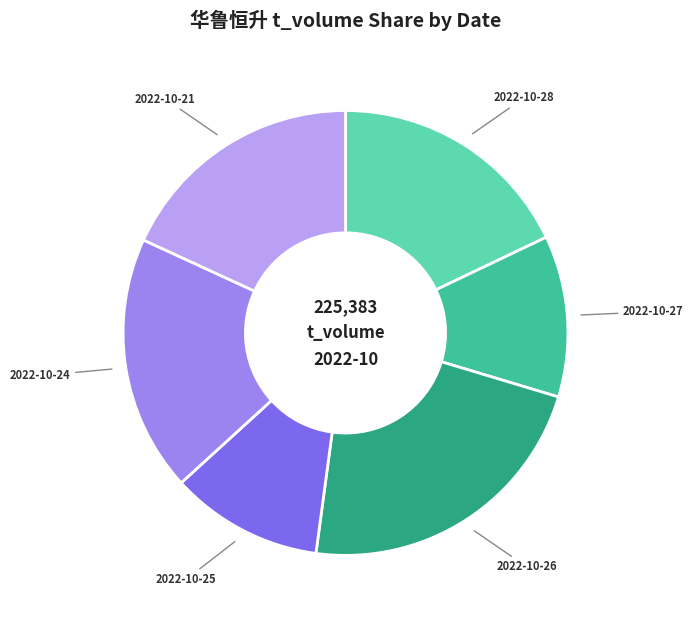

Is there any slice that represents more than half of the pie?

No